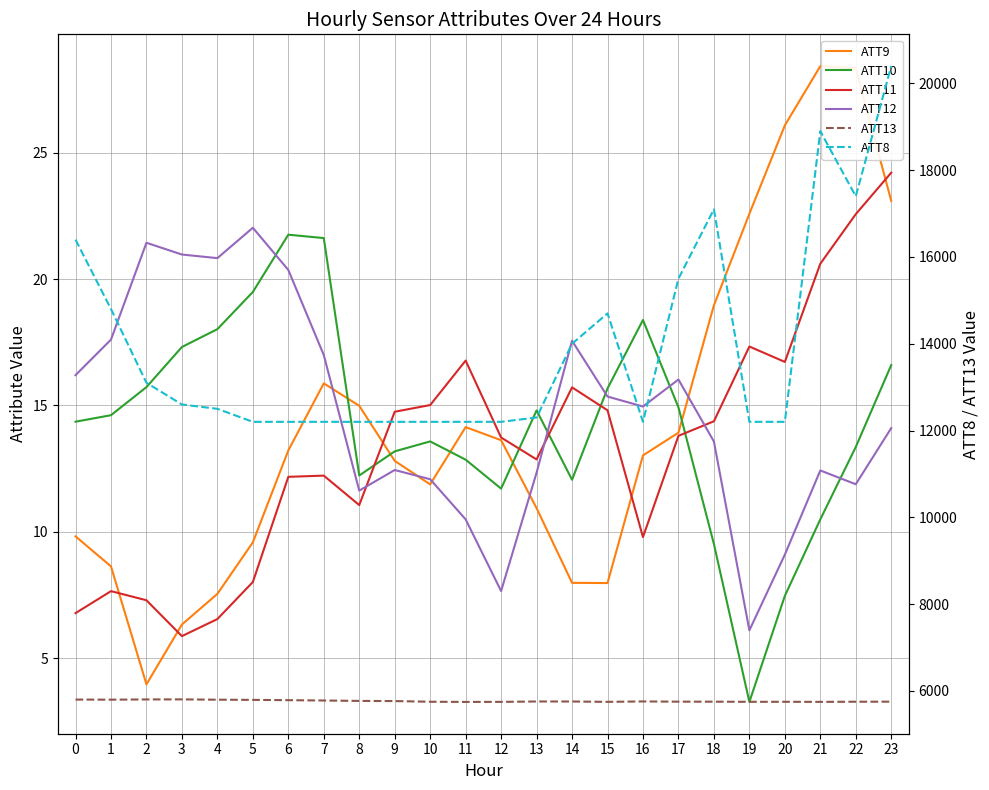

What is the minimum value for ATT9?

4.0